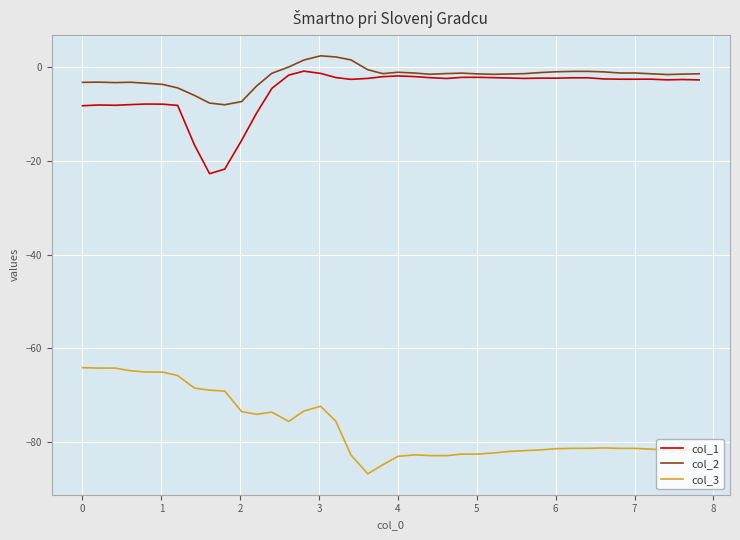

Does the chart have visible grid lines?

Yes